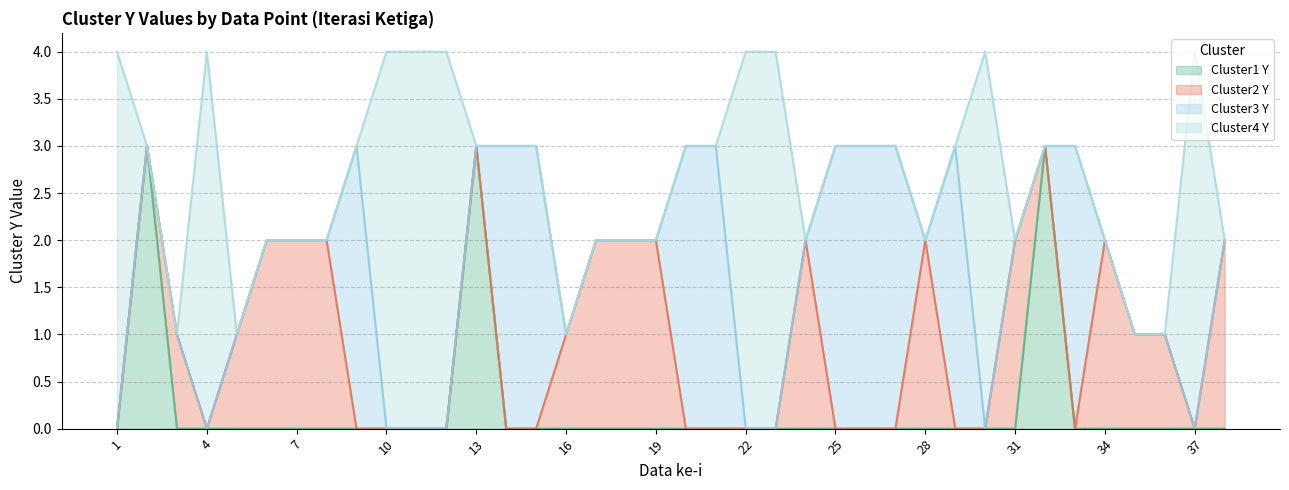

Reading left to right, extract all data points from this chart.

cluster1_y: 0	3	0	0	0	0	0	0	0	0	0	0	3	0	0	0	0	0	0	0	0	0	0	0	0	0	0	0	0	0	0	3	0	0	0	0	0	0
cluster2_y: 0	0	1	0	1	2	2	2	0	0	0	0	0	0	0	1	2	2	2	0	0	0	0	2	0	0	0	2	0	0	2	0	0	2	1	1	0	2
cluster3_y: 0	0	0	0	0	0	0	0	3	0	0	0	0	3	3	0	0	0	0	3	3	0	0	0	3	3	3	0	3	0	0	0	3	0	0	0	0	0
cluster4_y: 4	0	0	4	0	0	0	0	0	4	4	4	0	0	0	0	0	0	0	0	0	4	4	0	0	0	0	0	0	4	0	0	0	0	0	0	4	0